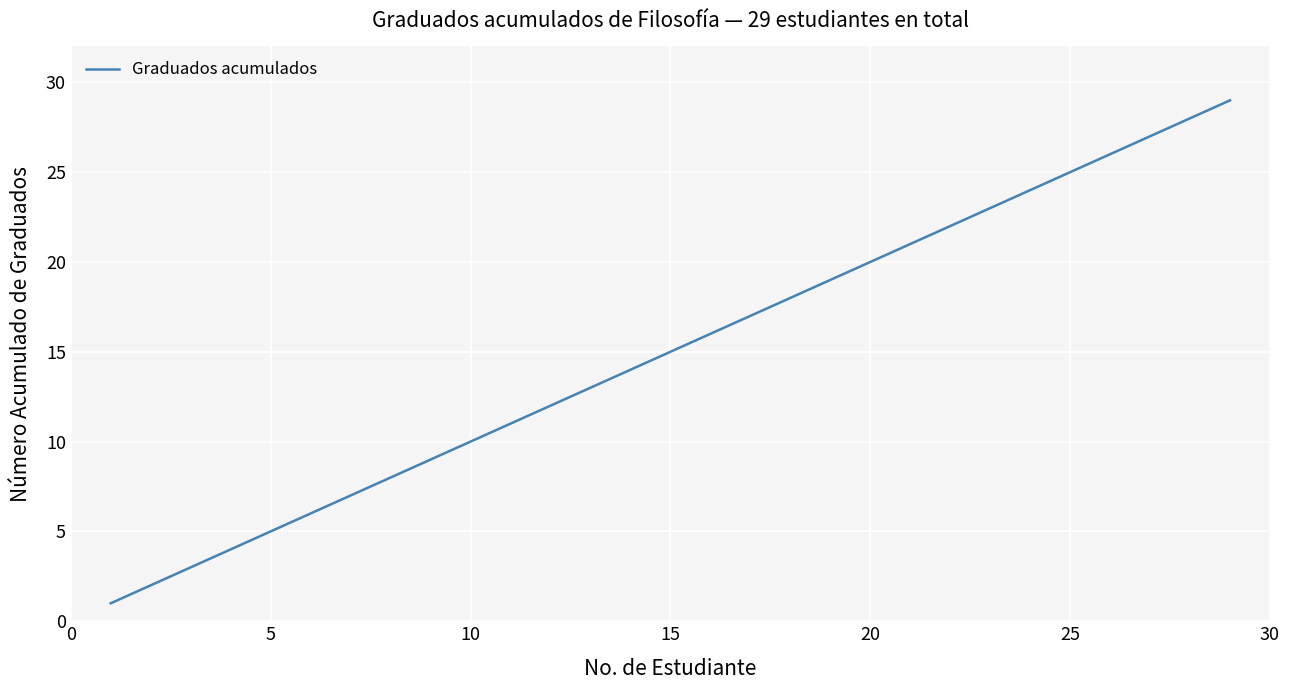

What is the greatest value displayed?

29